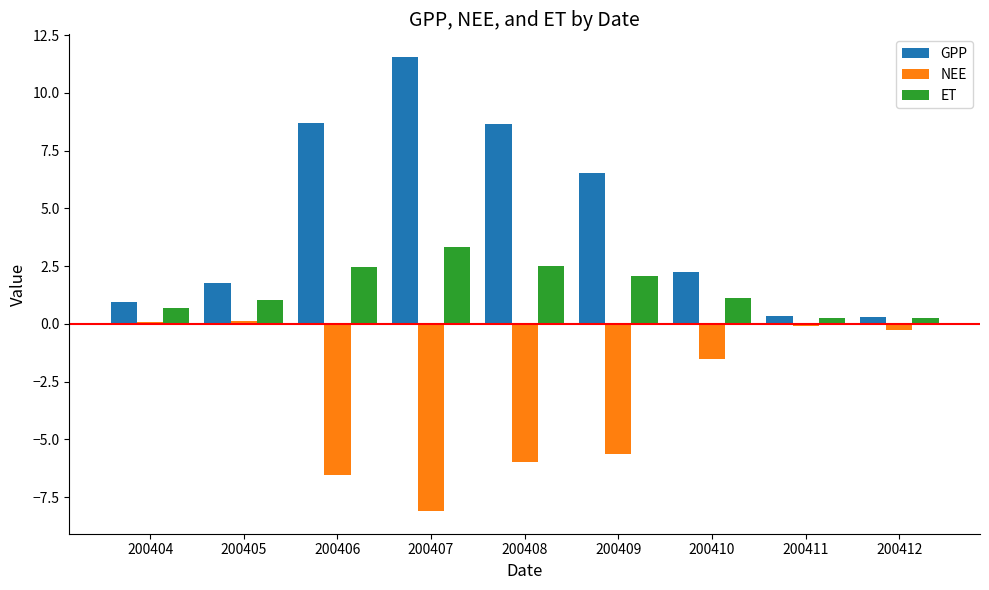

What is the sum of all NEE values?

-27.9